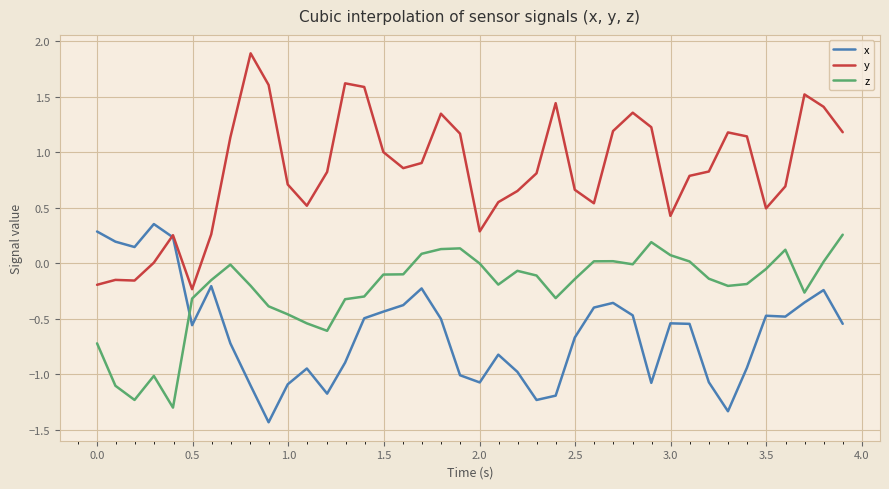

Which series has the largest total across all categories?

y